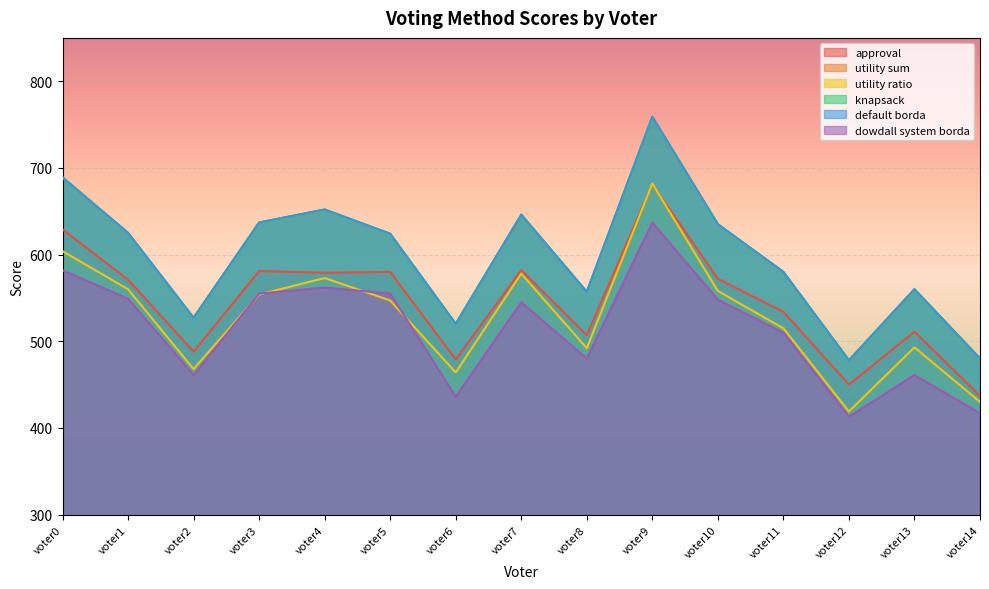

The dowdall system borda series shows 548 at voter10. True or false?

True